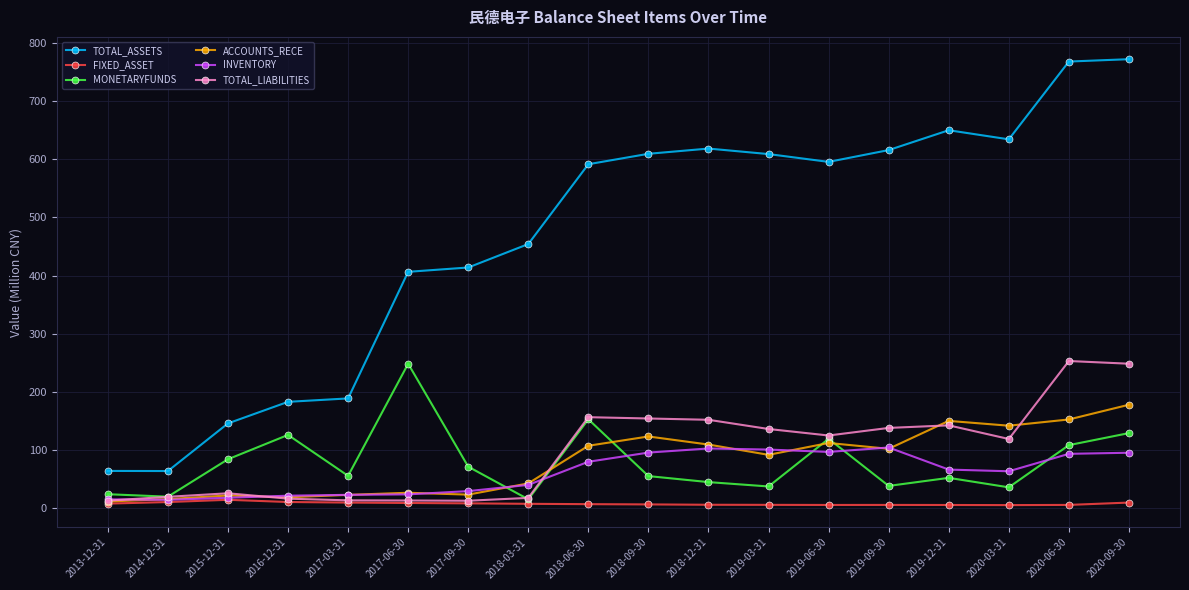

What position from the left is 2016-12-31?

4